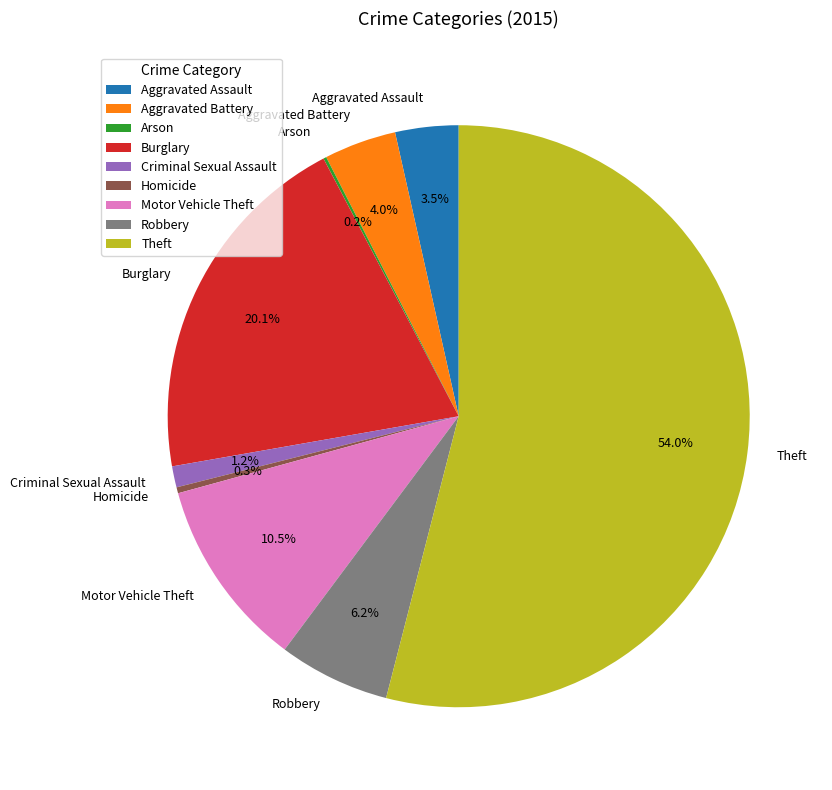

The Homicide slice represents 0% of the pie. True or false?

True